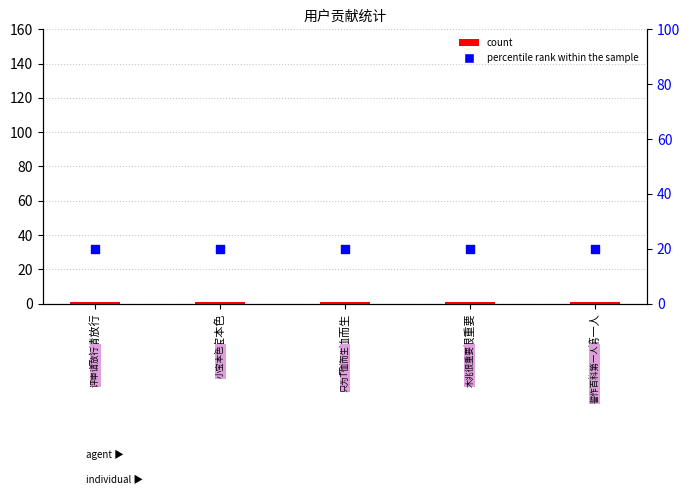

Which series has the widest spread of Y values?

count